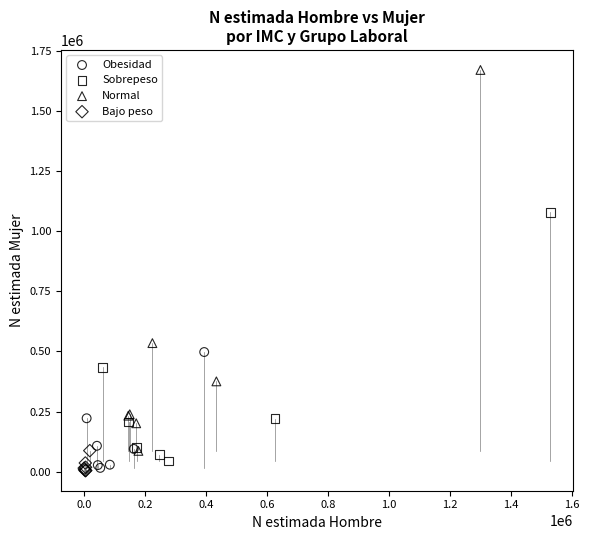

Which series has the widest spread of Y values?

Normal